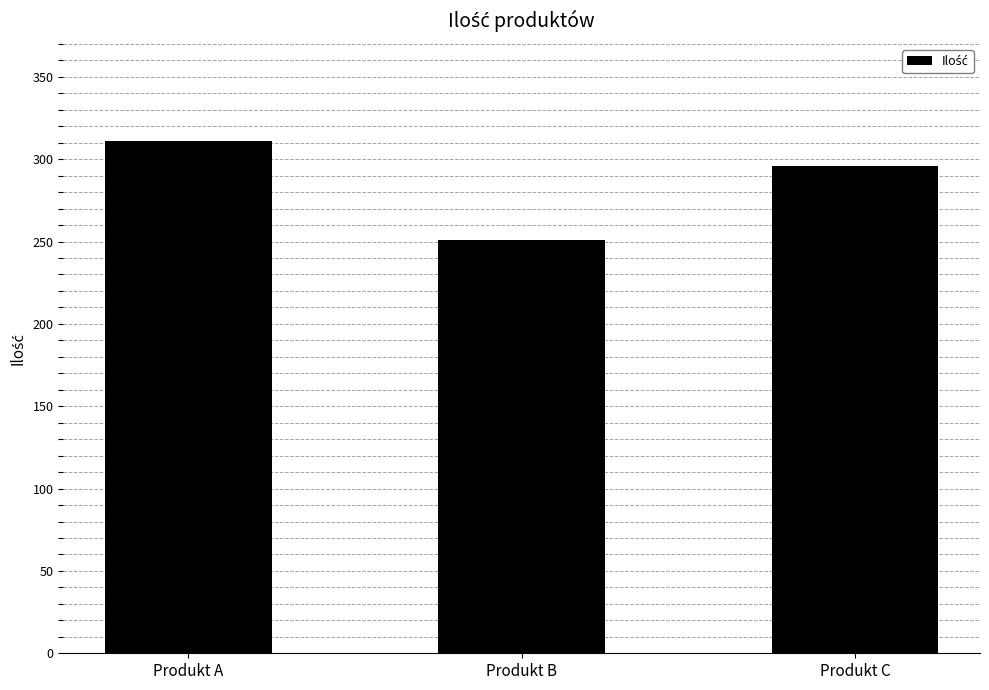

Rank the categories by value from lowest to highest.

Produkt B, Produkt C, Produkt A